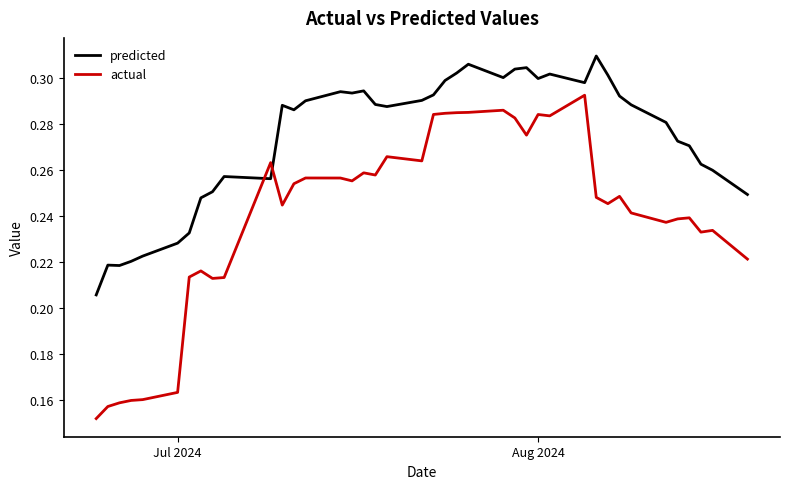

What are all the series names shown in the legend?

predicted, actual